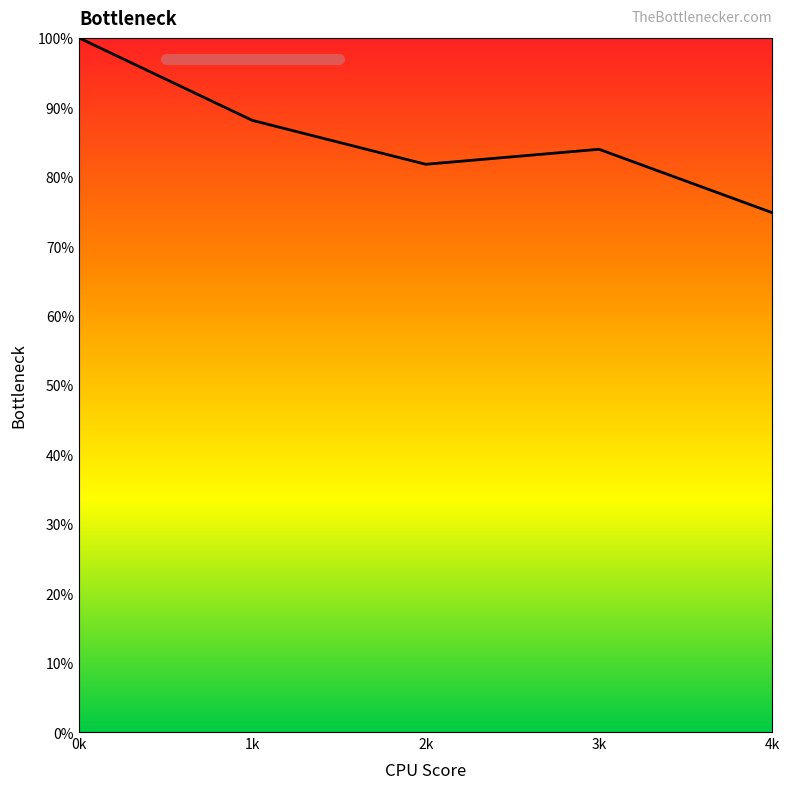

What is the change in value from 1k to 3k?

-4.2